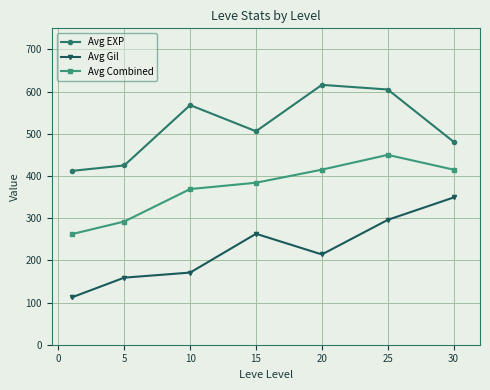

How many lines are shown in the chart?

3